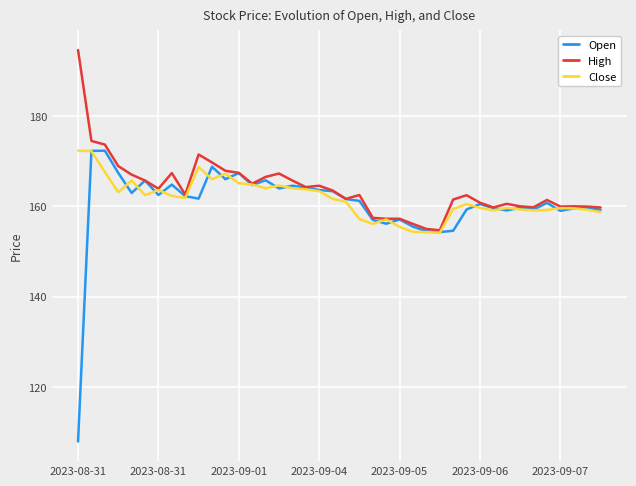

Which series has the widest spread of values?

Open